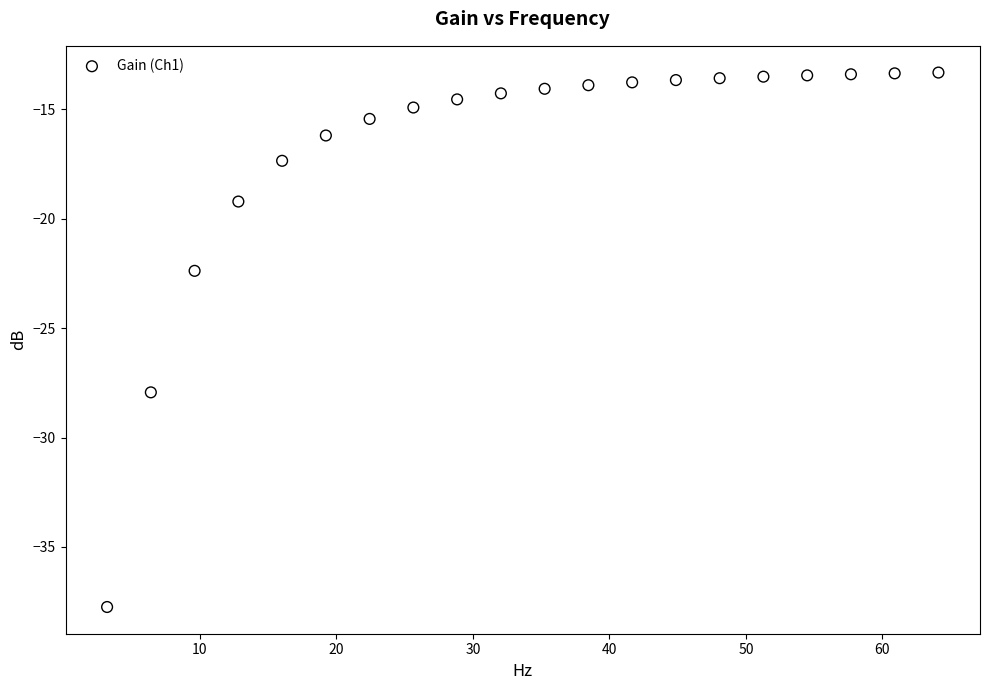

What Y value in the scatter plot is closest to -25?

-22.4